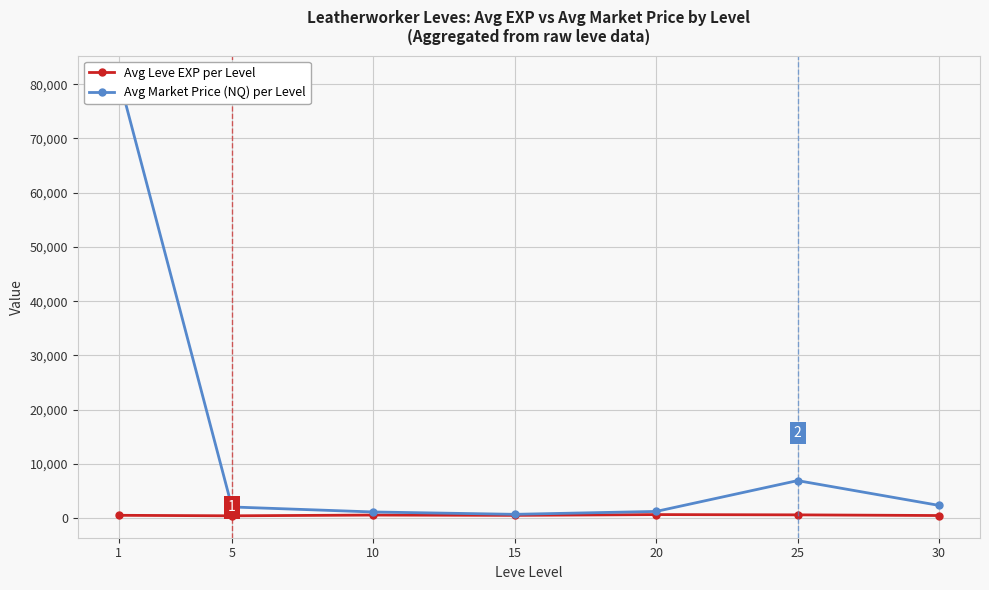

Rank the categories by Avg Leve EXP per Level value from lowest to highest.

5, 30, 15, 1, 10, 25, 20